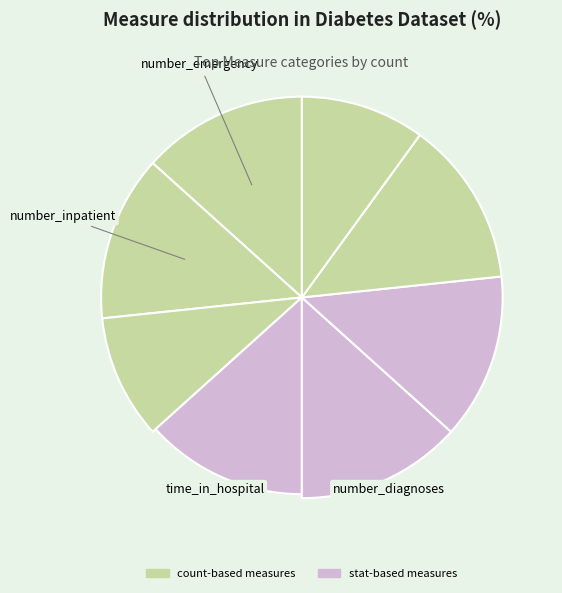

Which category has the smallest portion of the pie?

number_outpatient